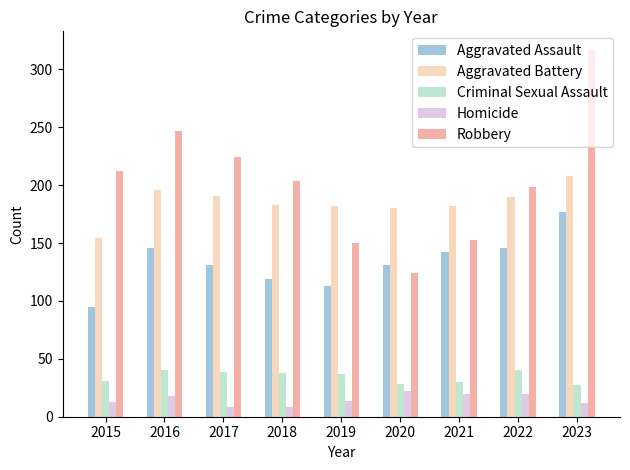

Which series has the largest range (max minus min)?

Robbery